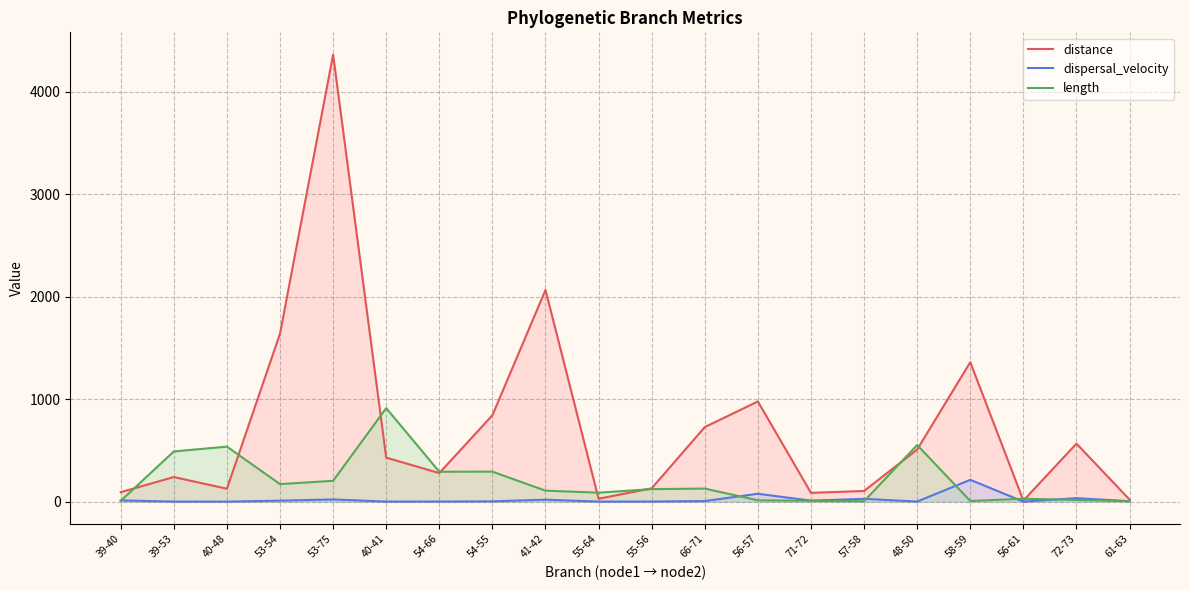

List the series in order of their peak value, highest first.

distance, length, dispersal_velocity